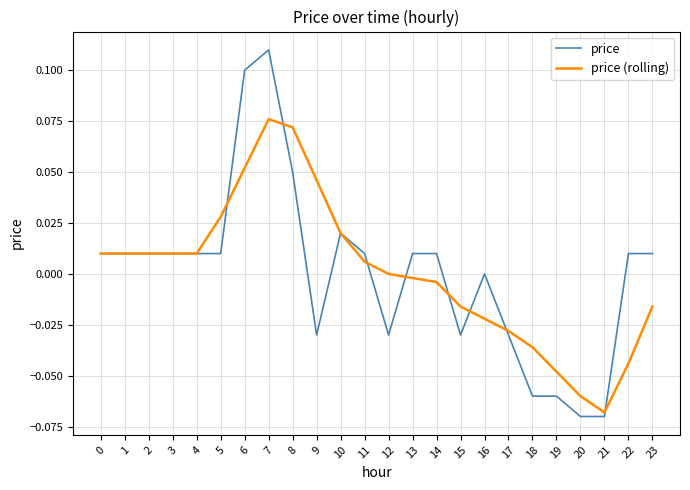

Rank the series by their maximum value, from highest to lowest.

price, price (rolling)